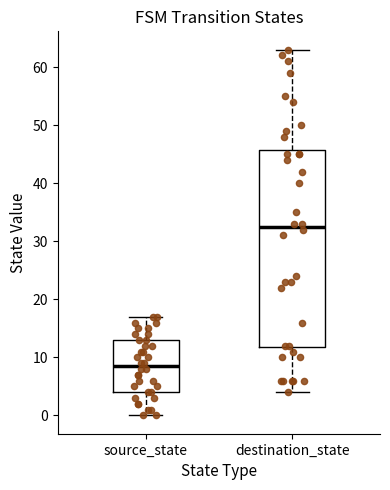

Which box has the lowest median line?

source_state